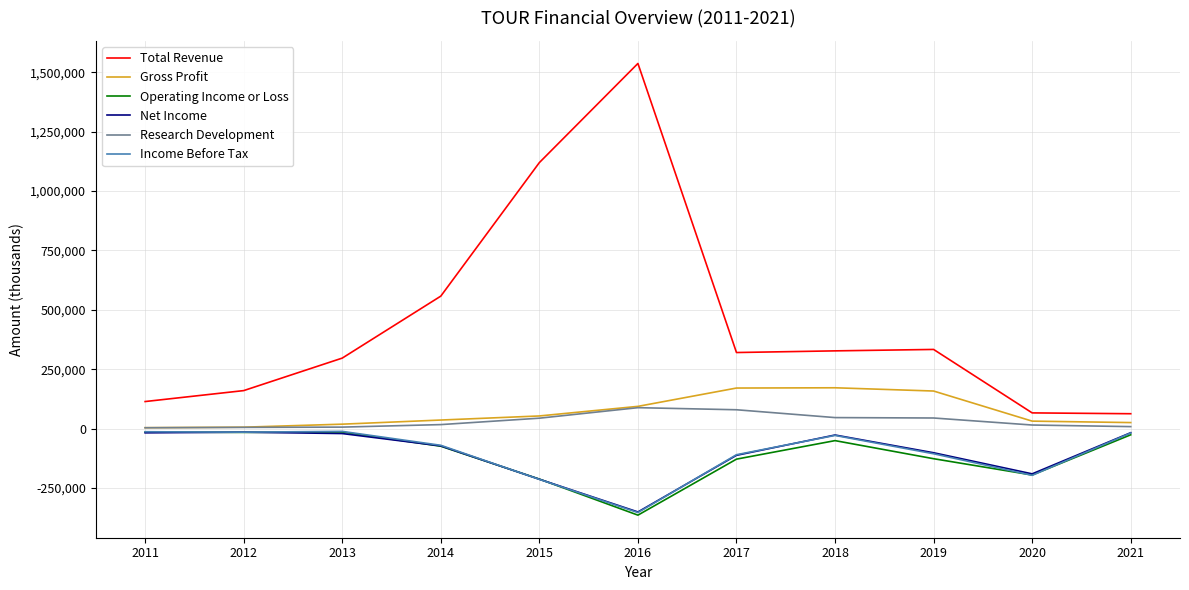

Between 2012 and 2014, which series saw the biggest shift?

Total Revenue